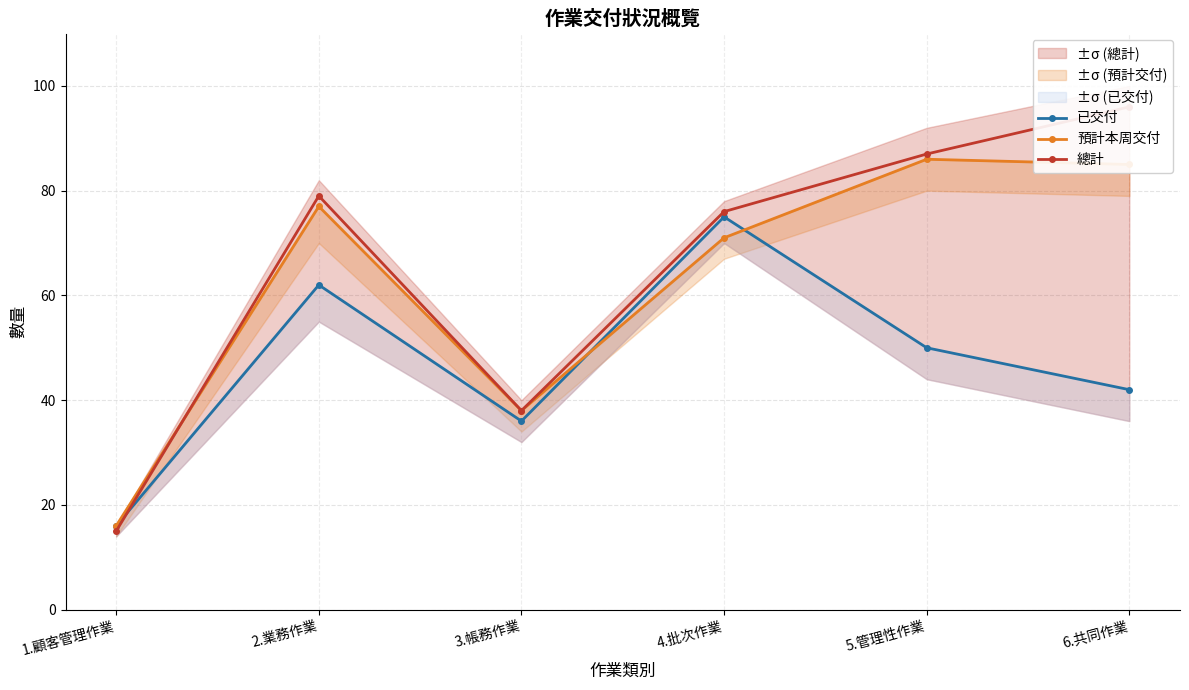

Which has a higher value, 5.管理性作業 or 2.業務作業?

2.業務作業